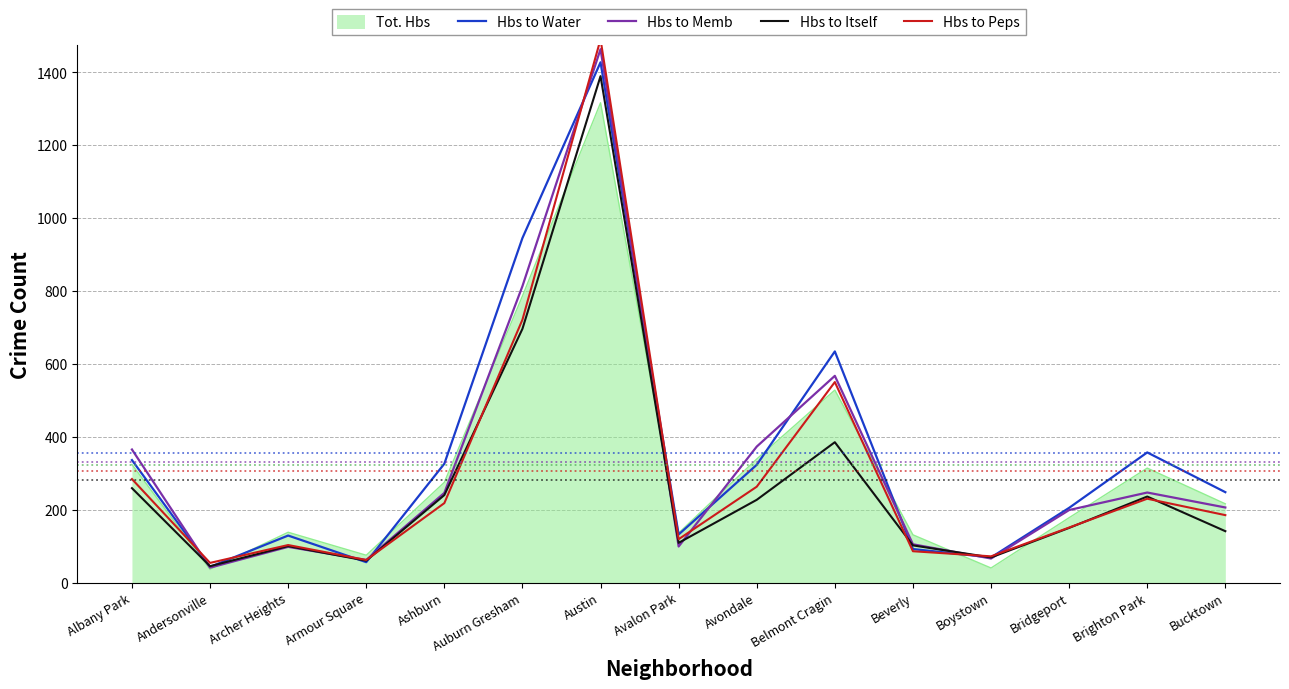

Reading left to right, list all the values displayed in this chart.

Hbs to Water: Albany Park=336	Andersonville=43	Archer Heights=129	Armour Square=56	Ashburn=326	Auburn Gresham=945	Austin=1427	Avalon Park=132	Avondale=323	Belmont Cragin=634	Beverly=92	Boystown=69	Bridgeport=205	Brighton Park=357	Bucktown=248
Hbs to Memb: Albany Park=365	Andersonville=41	Archer Heights=98	Armour Square=62	Ashburn=246	Auburn Gresham=813	Austin=1463	Avalon Park=99	Avondale=373	Belmont Cragin=567	Beverly=105	Boystown=66	Bridgeport=199	Brighton Park=247	Bucktown=206
Hbs to Itself: Albany Park=259	Andersonville=45	Archer Heights=100	Armour Square=60	Ashburn=240	Auburn Gresham=696	Austin=1389	Avalon Park=109	Avondale=227	Belmont Cragin=385	Beverly=102	Boystown=69	Bridgeport=150	Brighton Park=236	Bucktown=141
Hbs to Peps: Albany Park=284	Andersonville=54	Archer Heights=103	Armour Square=62	Ashburn=218	Auburn Gresham=721	Austin=1490	Avalon Park=119	Avondale=263	Belmont Cragin=550	Beverly=86	Boystown=72	Bridgeport=151	Brighton Park=230	Bucktown=185